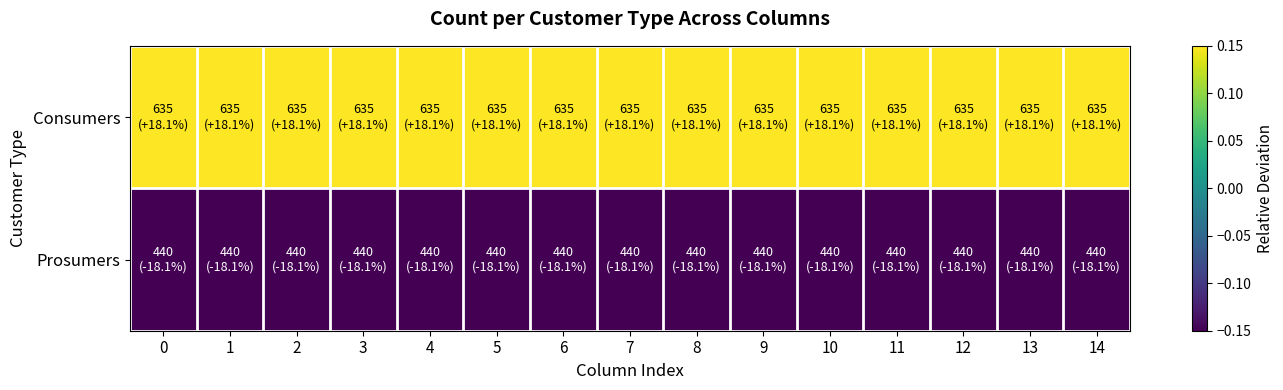

Count the number of data series in this chart.

2